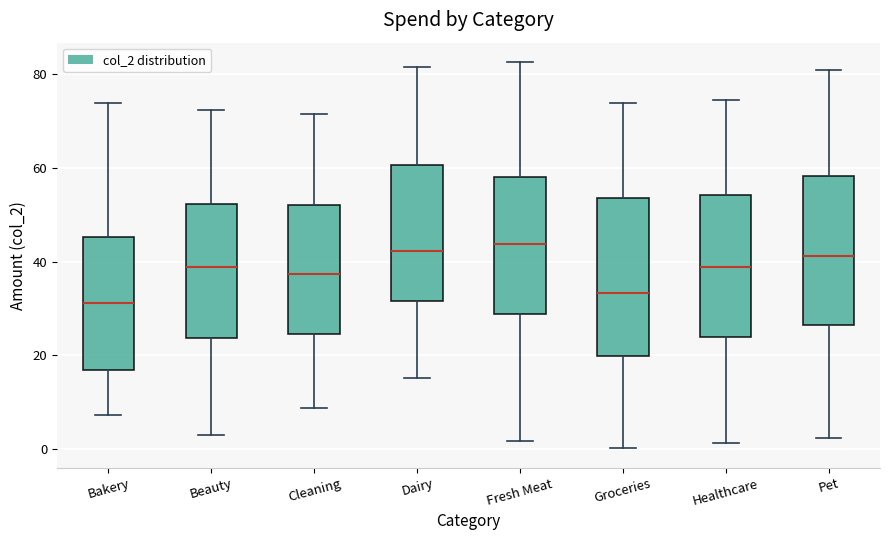

Reading left to right, read every box against the y-axis: the position of its median line, the range the box covers, and the ends of its whiskers. The values are not printed on the chart, so give them approximately, as read against the axis.

Bakery: median 32, box 16 to 46, whiskers 8 to 74
Beauty: median 38, box 24 to 52, whiskers 4 to 72
Cleaning: median 38, box 24 to 52, whiskers 8 to 72
Dairy: median 42, box 32 to 60, whiskers 16 to 82
Fresh Meat: median 44, box 28 to 58, whiskers 2 to 82
Groceries: median 34, box 20 to 54, whiskers 0 to 74
Healthcare: median 38, box 24 to 54, whiskers 2 to 74
Pet: median 42, box 26 to 58, whiskers 2 to 80